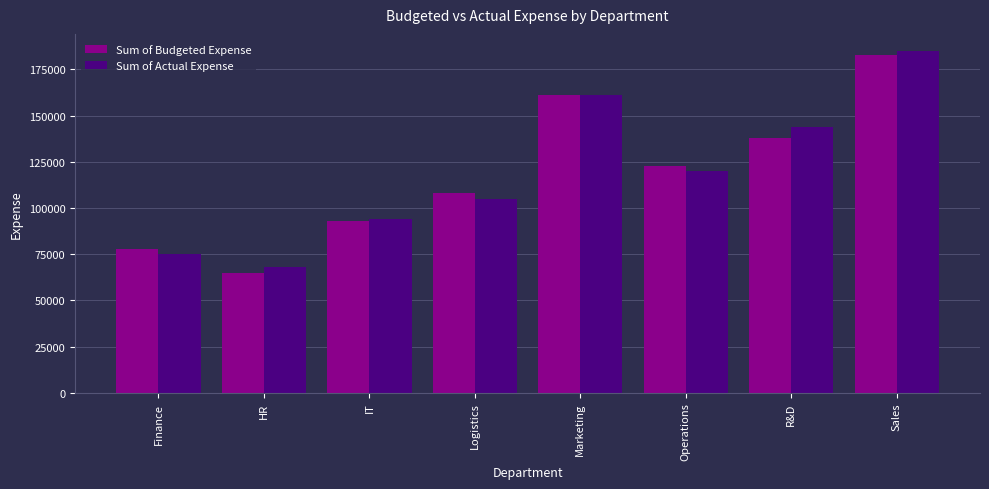

How many bars are there in each group?

2